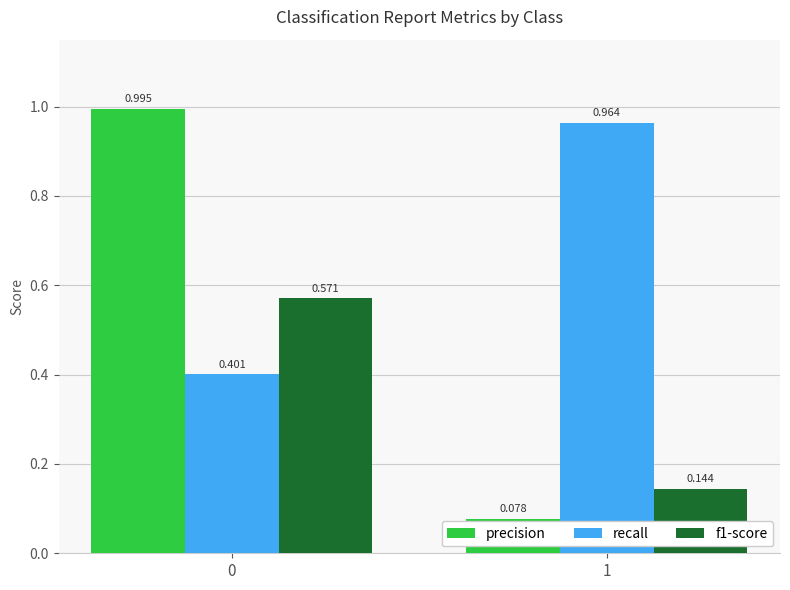

Which series has the largest range (max minus min)?

precision